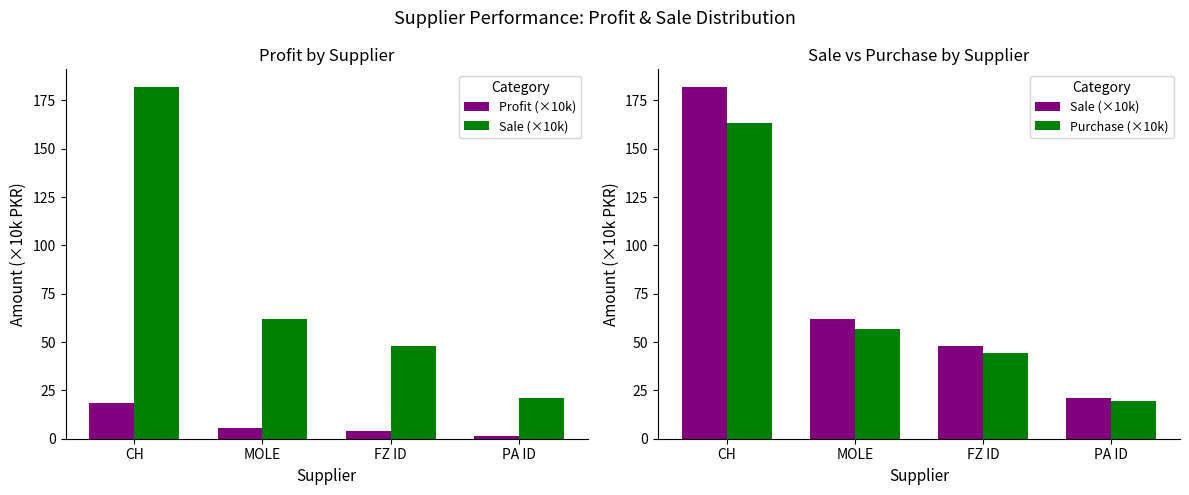

Is it true that Sale (×10k) equals 17.5 at MOLE?

False